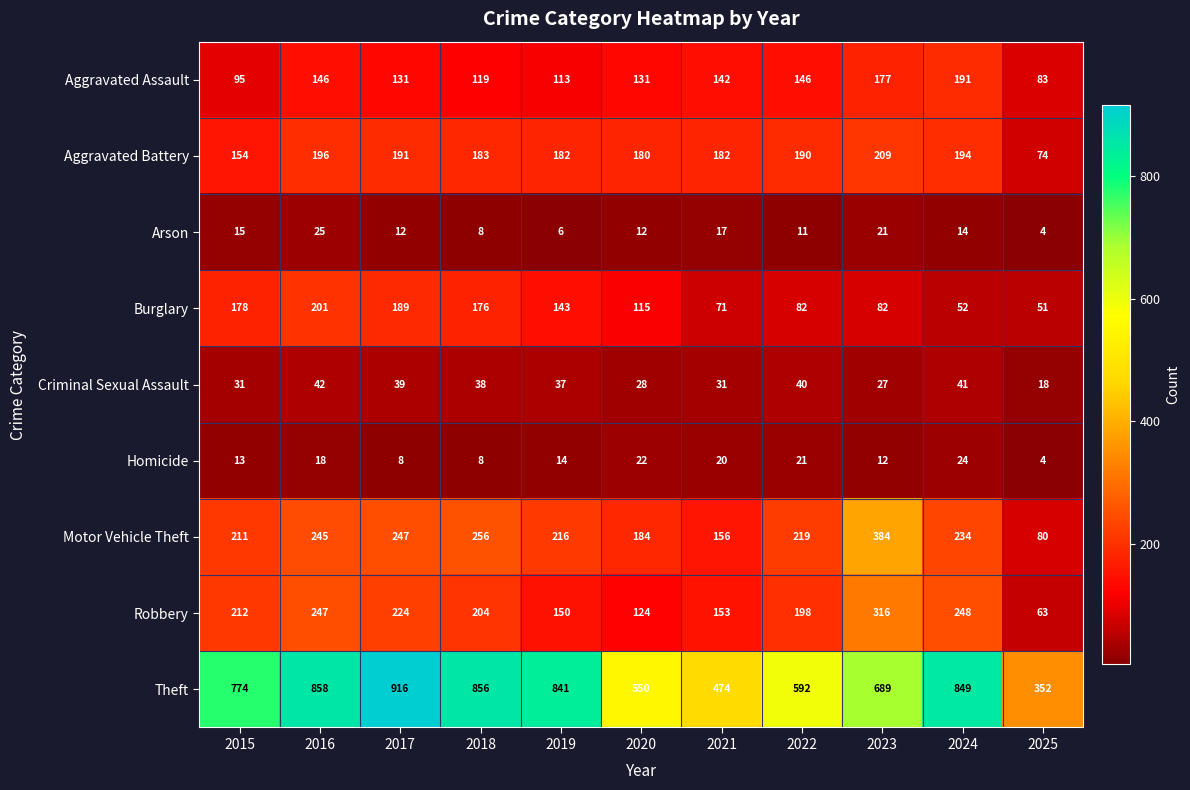

The value of Theft at 2016 is 532. True or false?

False